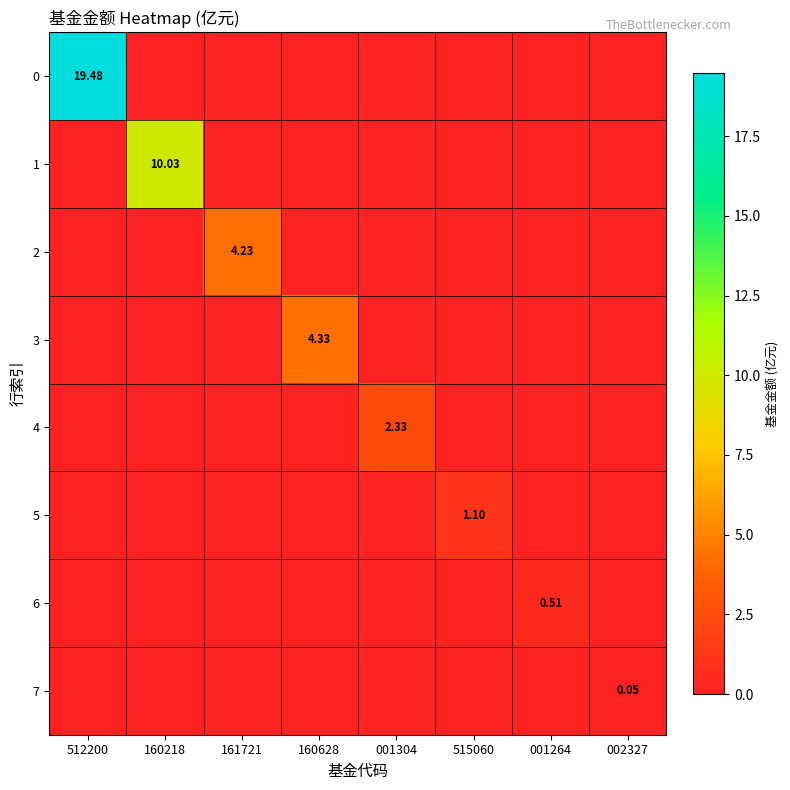

At which category does the chart reach its peak across all series?

512200